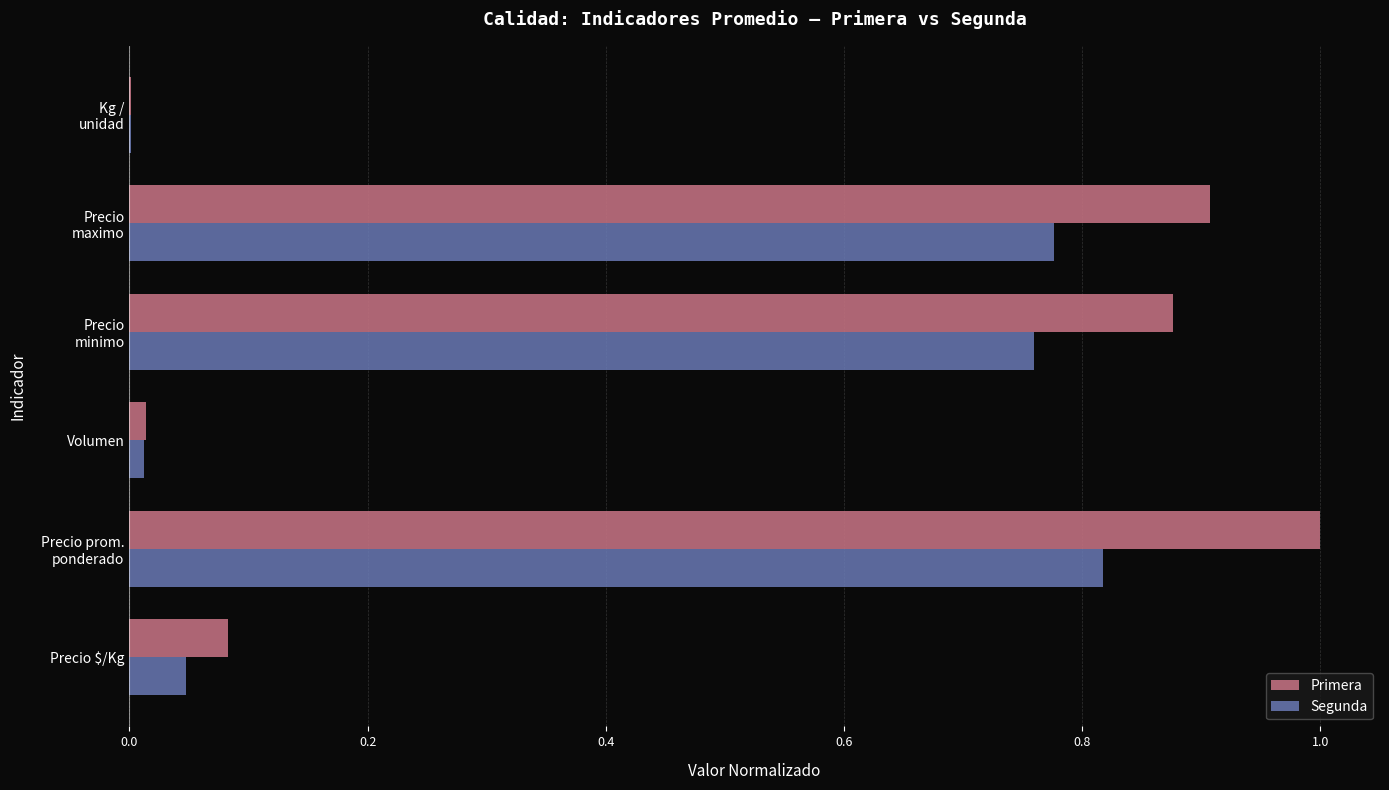

Which series has the largest total across all categories?

Primera